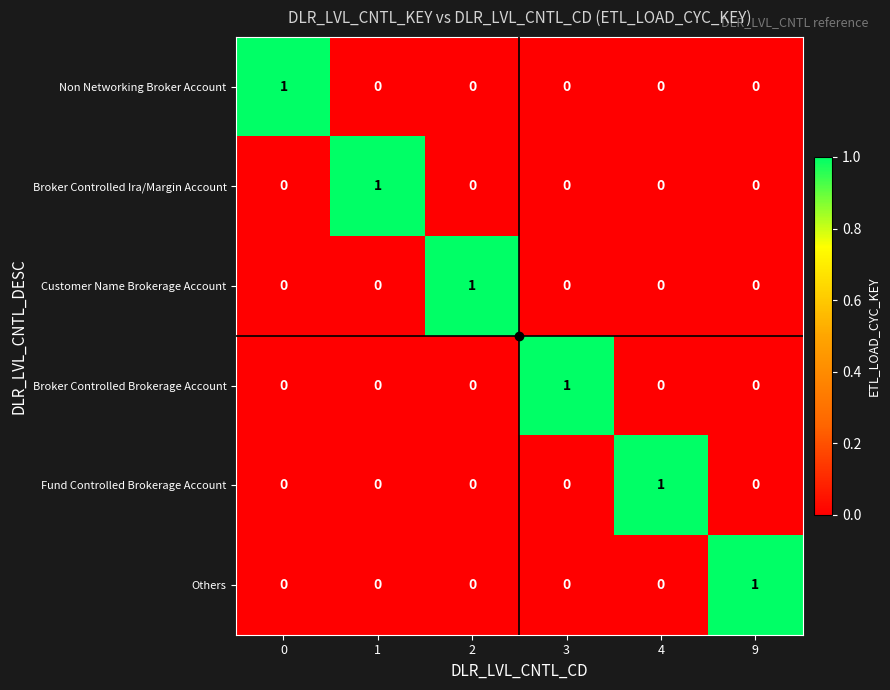

Is the value of Broker Controlled Ira/Margin Account at 1 greater than the value of Broker Controlled Brokerage Account at 2?

Yes